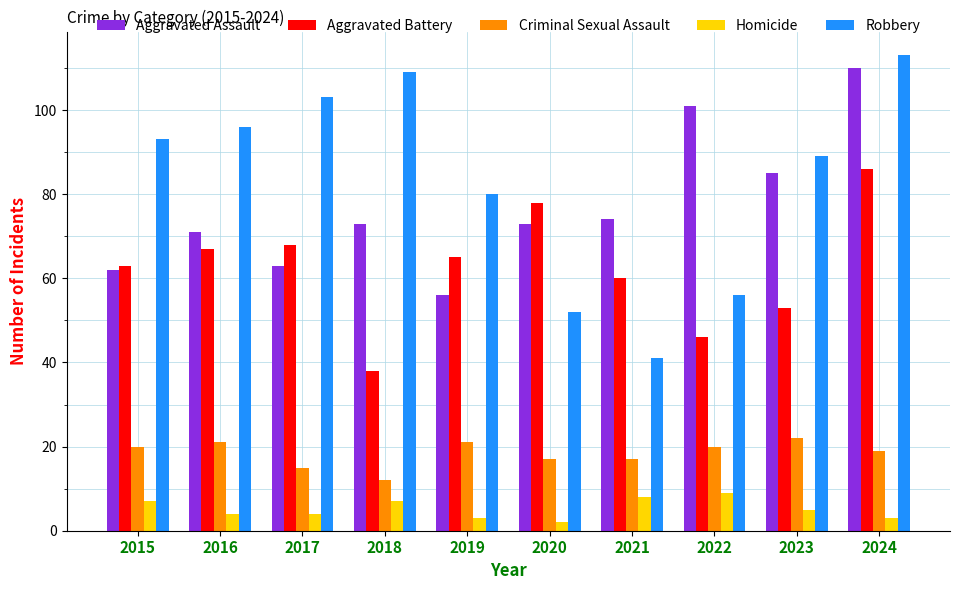

Is the value of Aggravated Assault at 2019 greater than the value of Aggravated Battery at 2022?

Yes